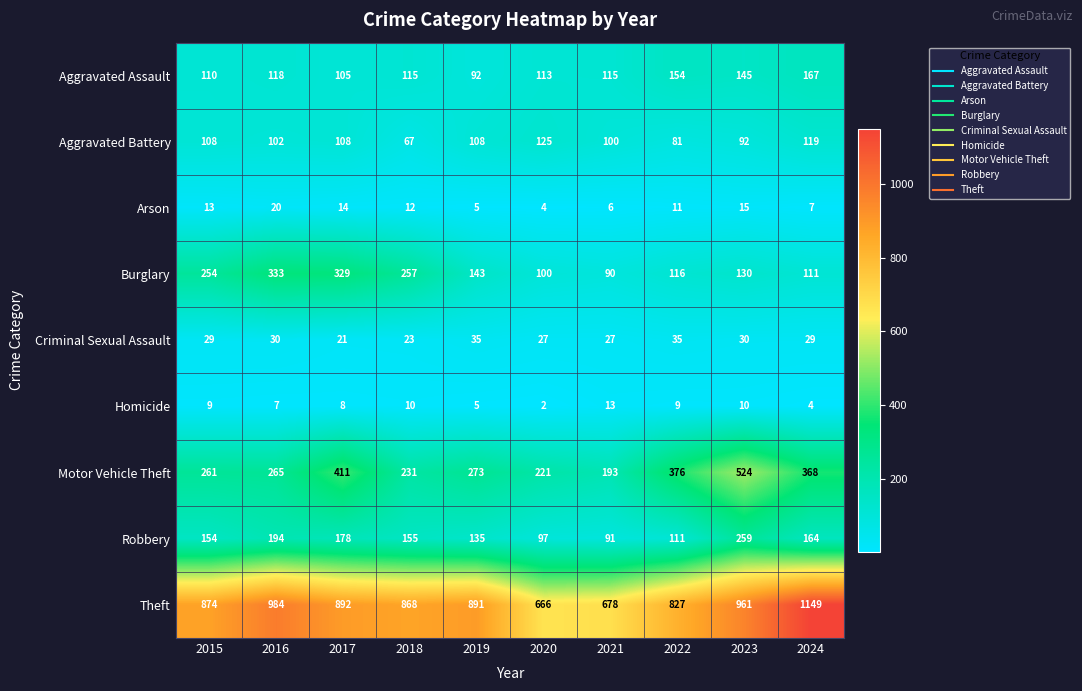

Is it true that Homicide equals 15 at 2022?

False